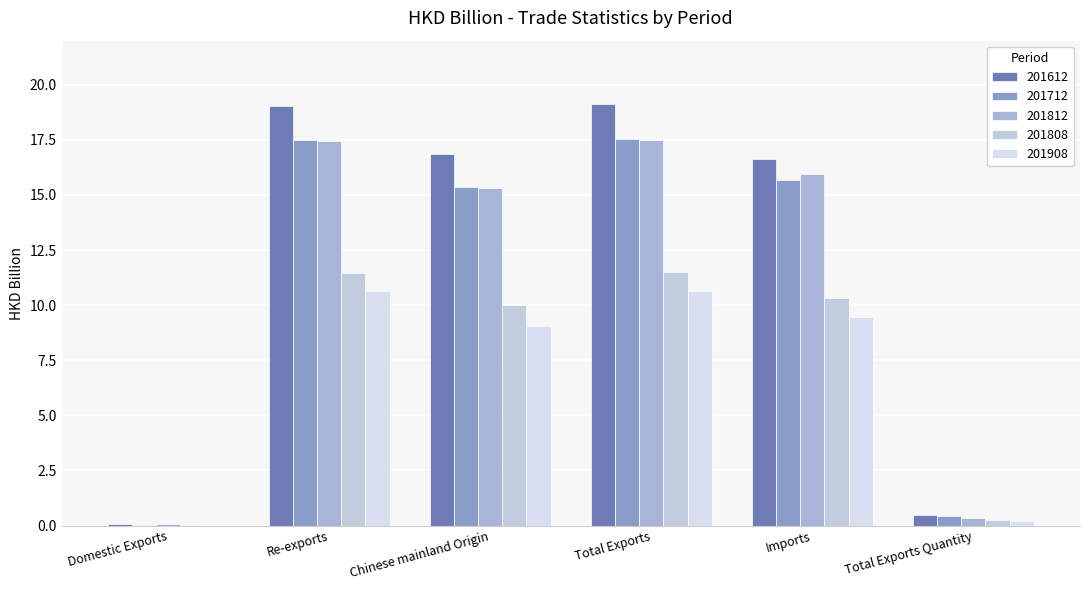

Are the bars grouped side by side (vs. stacked)?

Yes